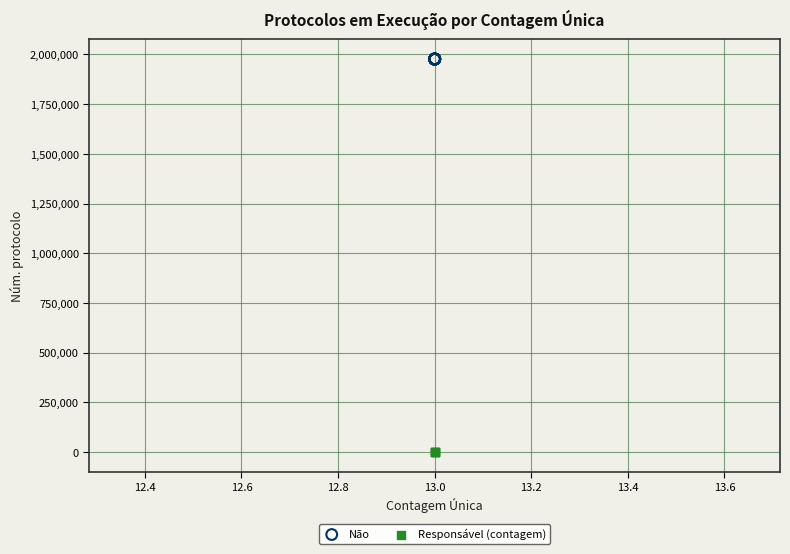

Which series reaches the maximum Y coordinate?

Não